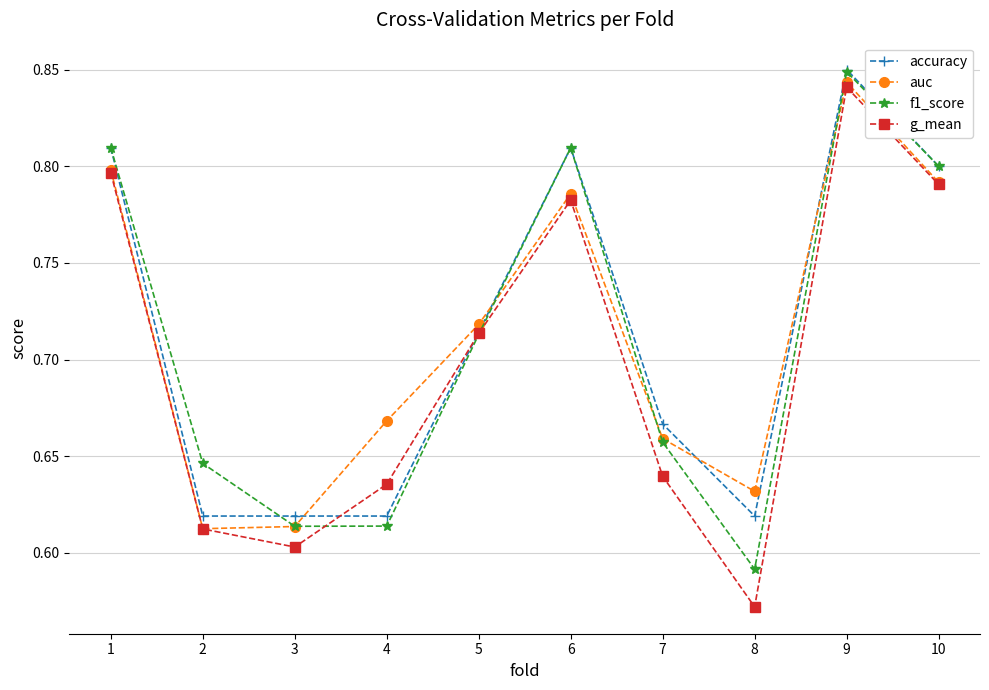

True or false: g_mean has more than 0 points higher than both neighbors.

True